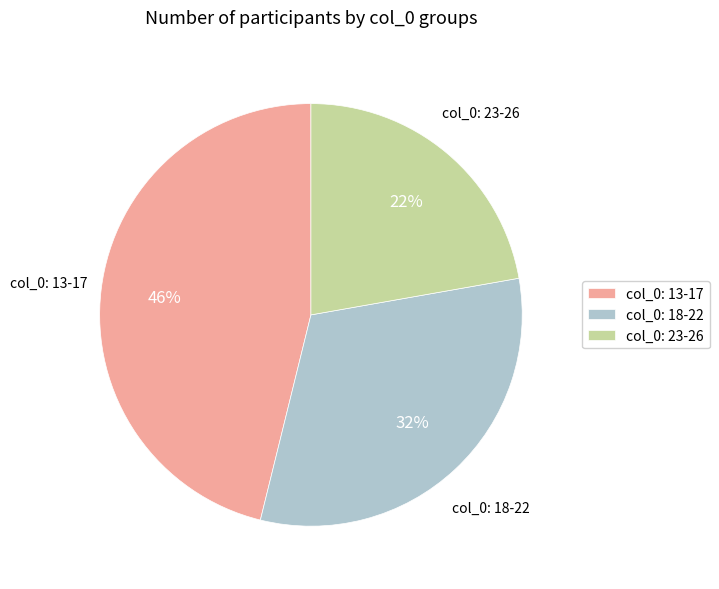

Is there any slice that represents more than half of the pie?

No